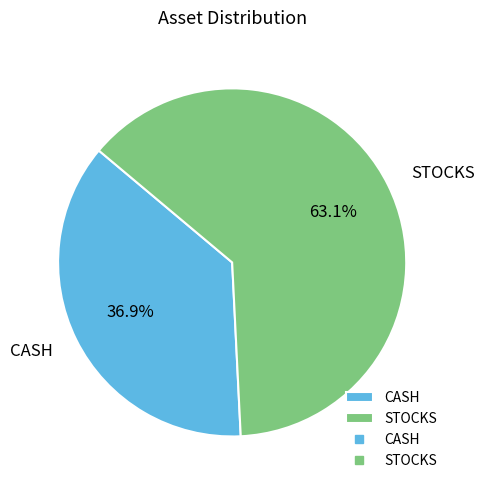

How many slices are in this pie chart?

2